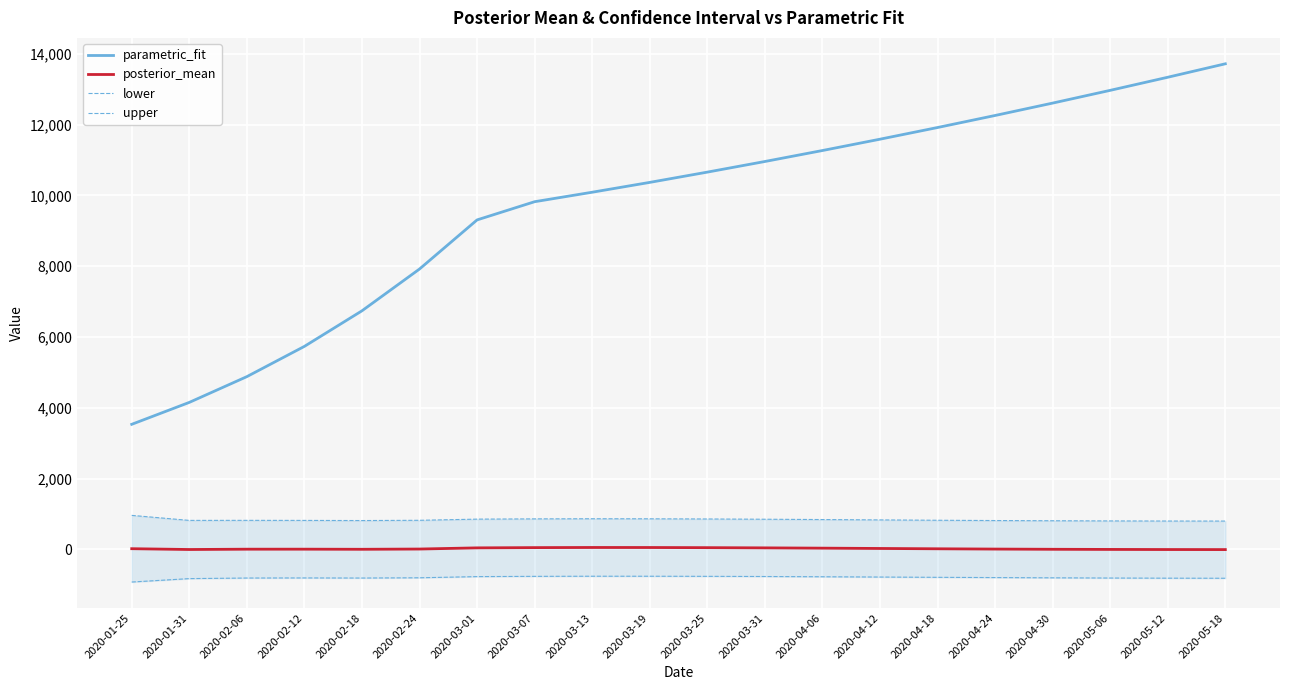

Reading left to right, list all the values displayed in this chart.

parametric_fit: 2020-01-25=3536.0	2020-01-31=4155.2	2020-02-06=4882.7	2020-02-12=5737.6	2020-02-18=6742.3	2020-02-24=7922.8	2020-03-01=9309.9	2020-03-07=9824.3	2020-03-13=10092.1	2020-03-19=10370.0	2020-03-25=10660.0	2020-03-31=10960.0	2020-04-06=11270.0	2020-04-12=11590.0	2020-04-18=11920.0	2020-04-24=12260.0	2020-04-30=12610.0	2020-05-06=12970.0	2020-05-12=13340.0	2020-05-18=13720.0
posterior_mean: 2020-01-25=22.5	2020-01-31=-0.2	2020-02-06=8.8	2020-02-12=9.2	2020-02-18=5.9	2020-02-24=13.0	2020-03-01=46.0	2020-03-07=53.2	2020-03-13=56.9	2020-03-19=56.0	2020-03-25=52.0	2020-03-31=46.0	2020-04-06=38.0	2020-04-12=29.0	2020-04-18=20.0	2020-04-24=12.0	2020-04-30=6.0	2020-05-06=2.0	2020-05-12=-1.0	2020-05-18=-2.5
lower: 2020-01-25=-919.0	2020-01-31=-822.5	2020-02-06=-805.9	2020-02-12=-803.3	2020-02-18=-806.1	2020-02-24=-798.9	2020-03-01=-765.7	2020-03-07=-758.5	2020-03-13=-754.8	2020-03-19=-755.0	2020-03-25=-758.0	2020-03-31=-763.0	2020-04-06=-770.0	2020-04-12=-778.0	2020-04-18=-786.0	2020-04-24=-793.0	2020-04-30=-800.0	2020-05-06=-806.0	2020-05-12=-810.0	2020-05-18=-812.0
upper: 2020-01-25=964.1	2020-01-31=822.0	2020-02-06=823.4	2020-02-12=821.7	2020-02-18=817.9	2020-02-24=824.8	2020-03-01=857.7	2020-03-07=864.9	2020-03-13=868.6	2020-03-19=867.0	2020-03-25=862.0	2020-03-31=855.0	2020-04-06=846.0	2020-04-12=836.0	2020-04-18=826.0	2020-04-24=818.0	2020-04-30=812.0	2020-05-06=807.0	2020-05-12=804.0	2020-05-18=803.0